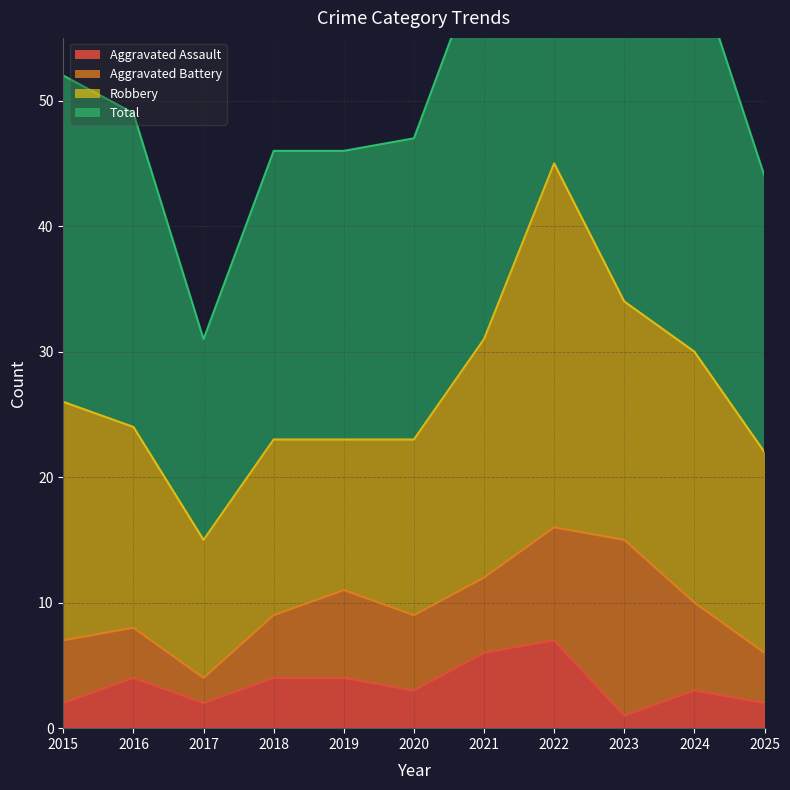

True or false: Aggravated Assault and Total intersect in this chart.

False